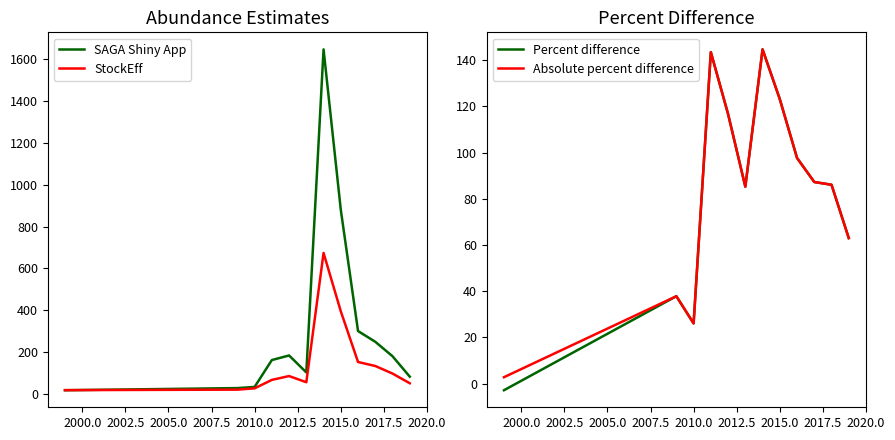

At which label is SAGA Shiny App closest to 832?

2015.0